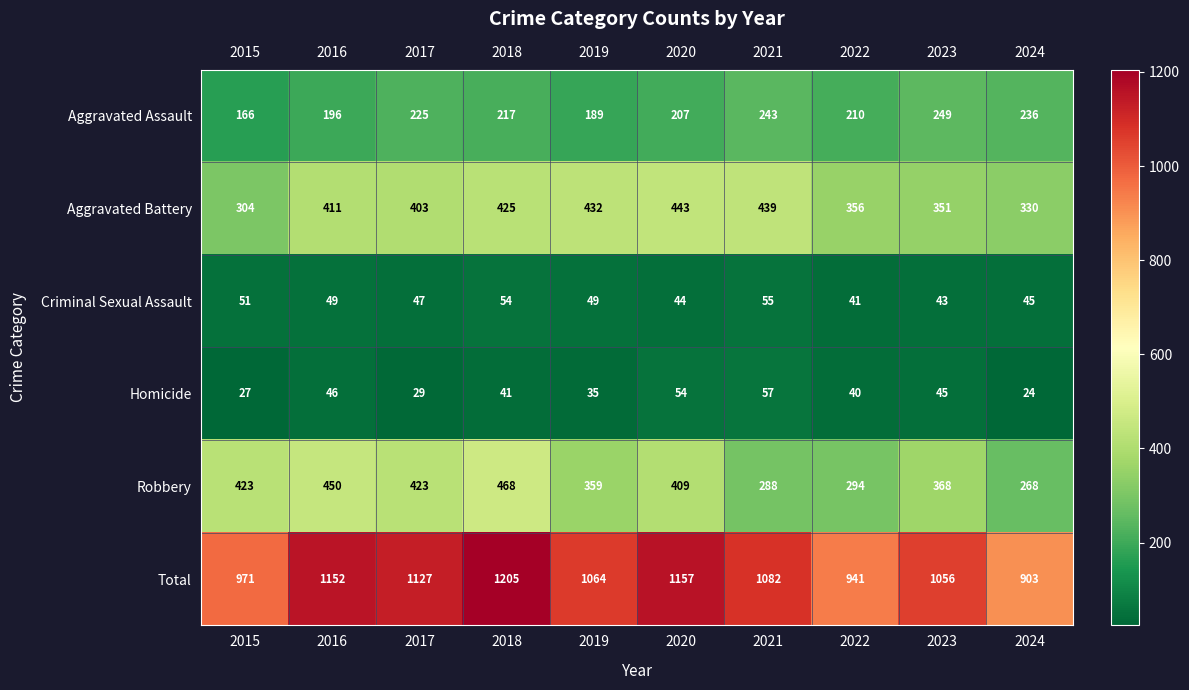

What is the sum of all Aggravated Assault values?

2138